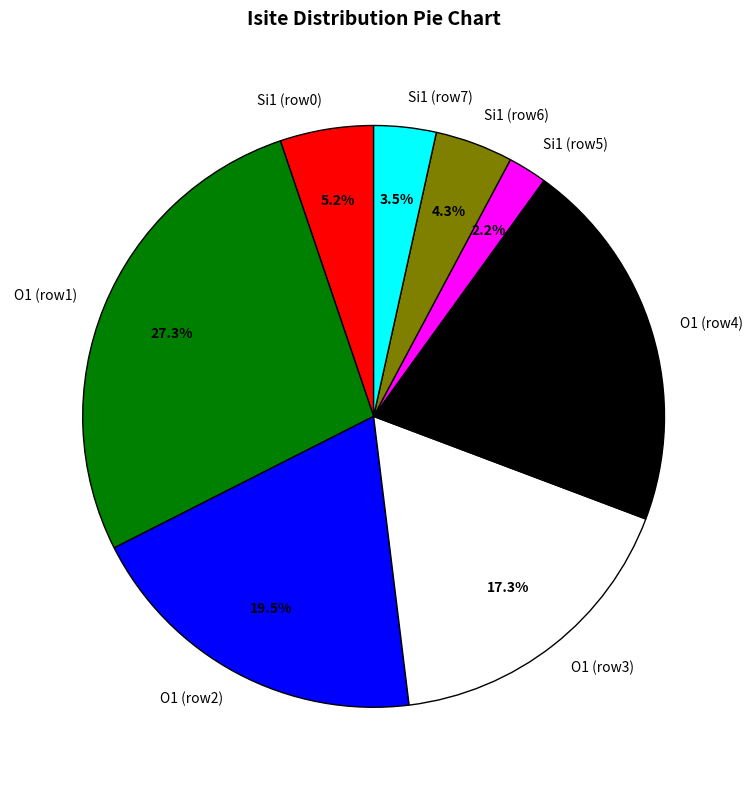

Rank the categories by value from lowest to highest.

Si1 (row5), Si1 (row7), Si1 (row6), Si1 (row0), O1 (row3), O1 (row2), O1 (row4), O1 (row1)